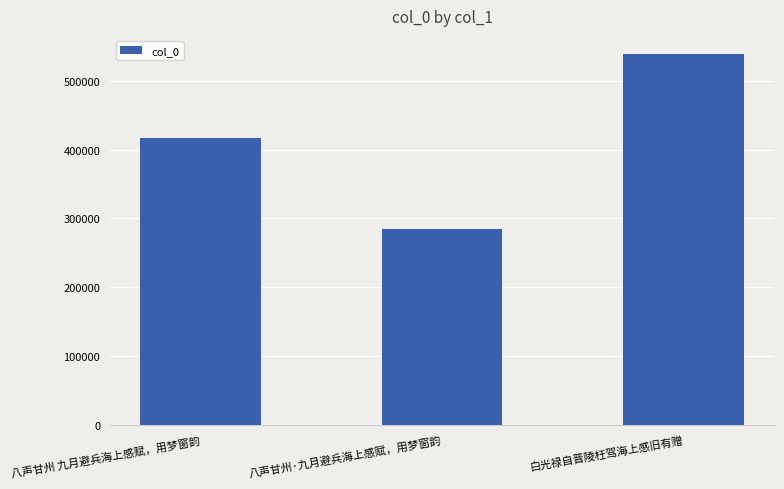

What is the change in value from 八声甘州 九月避兵海上感赋，用梦窗韵 to 白光禄自晋陵枉驾海上感旧有赠?

+121385